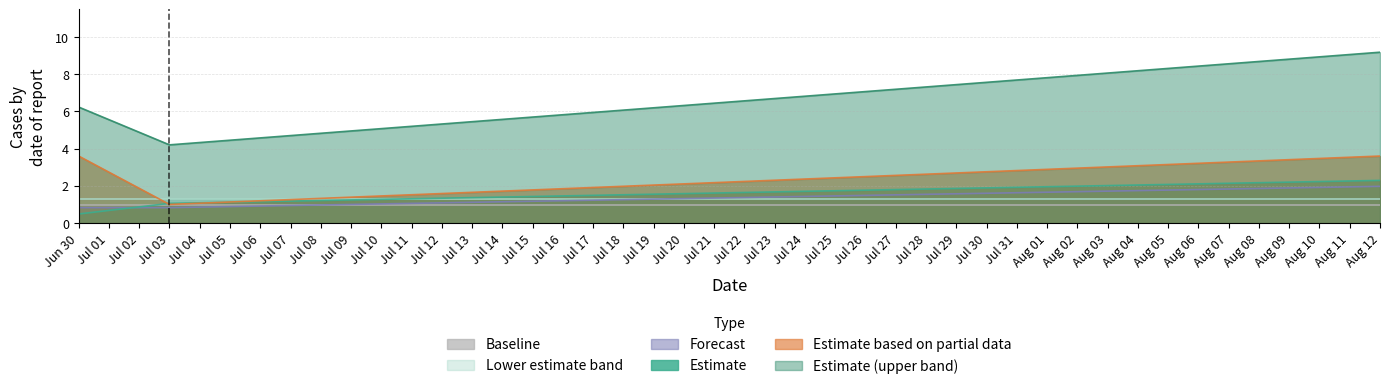

Between Jun 30 and Aug 12, which series saw the biggest shift?

Estimate (upper band)